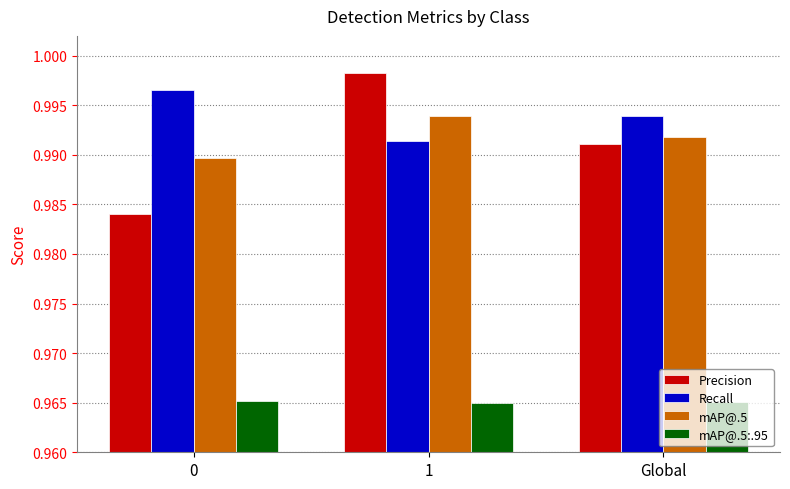

How many categories are shown in the chart?

3